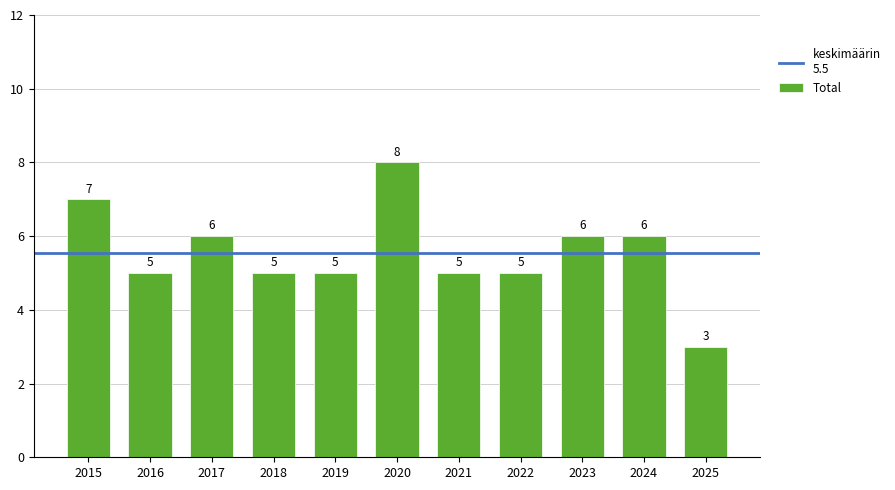

What is the minimum value shown in the chart?

3